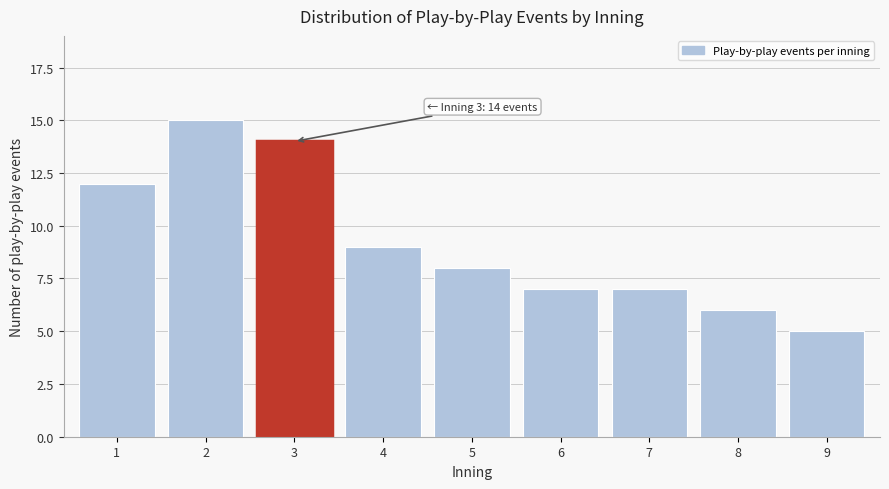

Reading left to right, what are all the values shown in this chart?

1=12	2=15	3=14	4=9	5=8	6=7	7=7	8=6	9=5